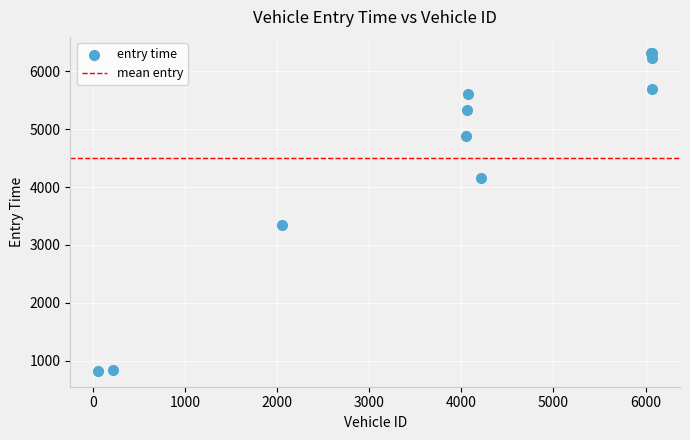

What Y value in the scatter plot is closest to 3571?

3346.2